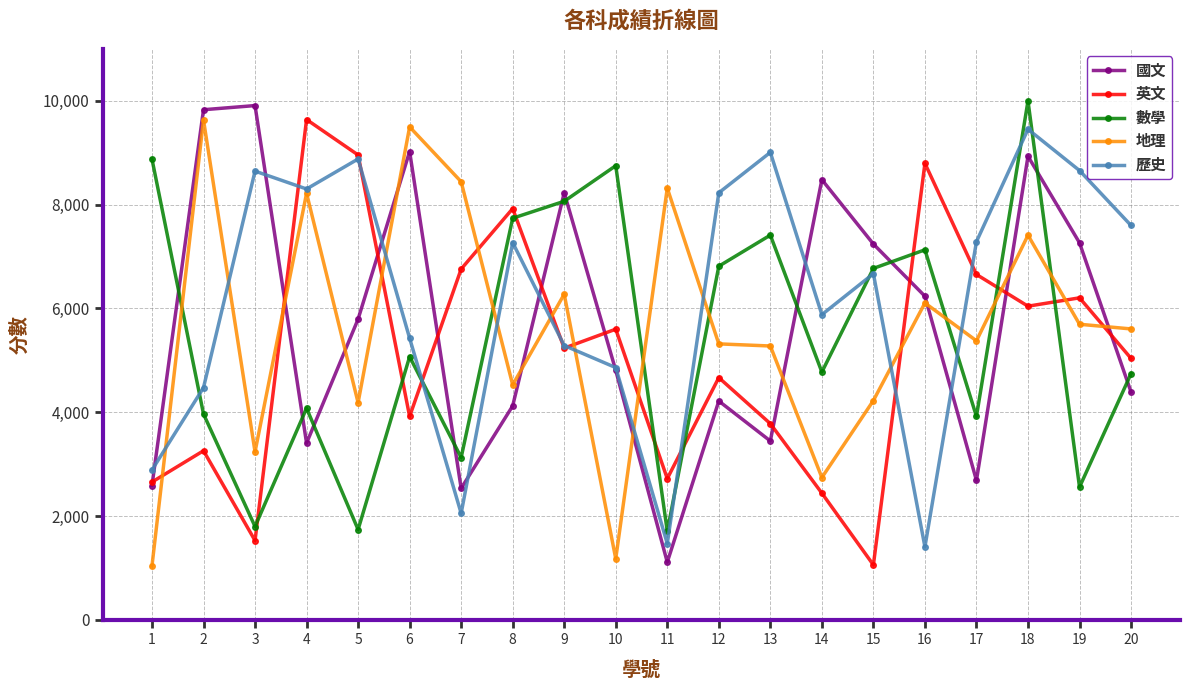

What is the value of the 英文 point at the 13th from the left?

3779